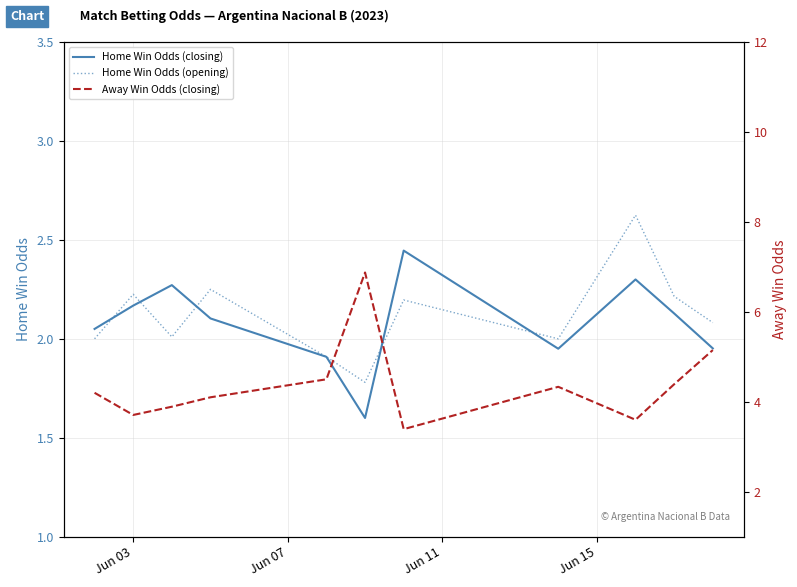

What is the lowest value of the Home Win Odds (opening) series?

1.8